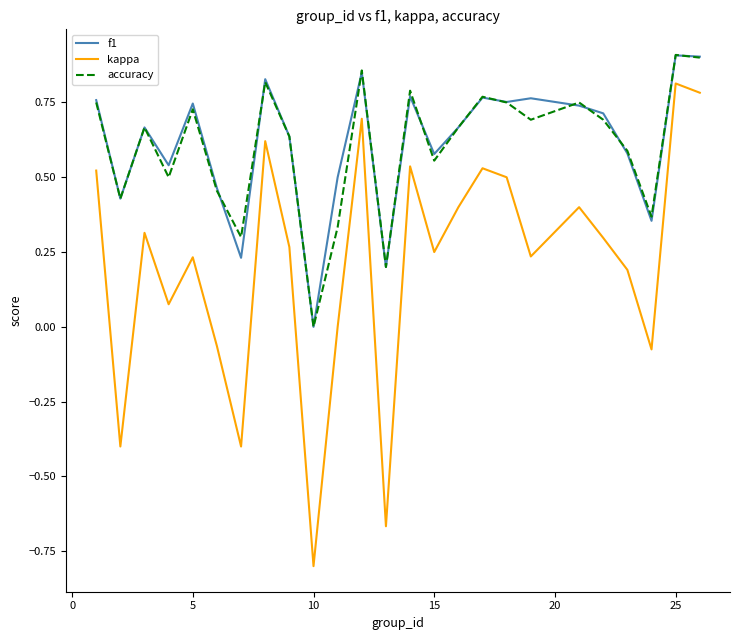

How many series are shown in this chart?

3